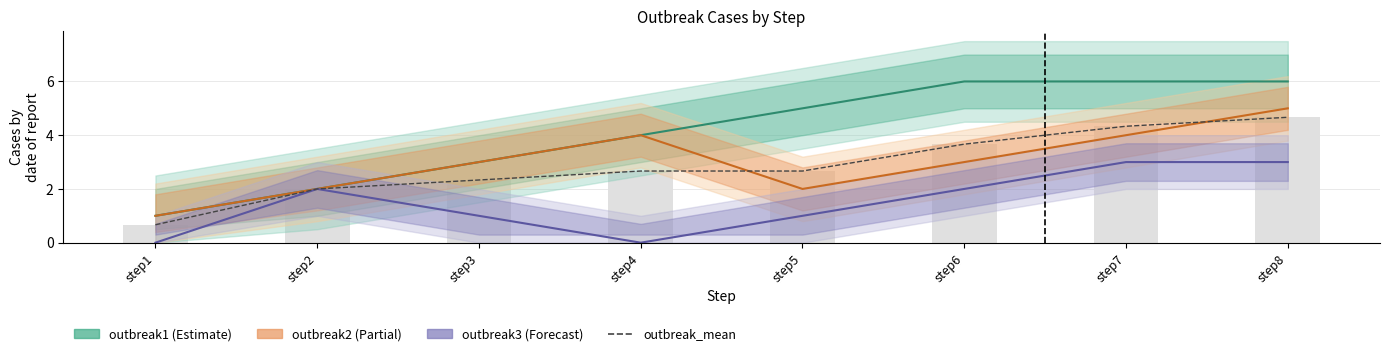

List the labels in order of outbreak3 value, smallest first.

step1, step4, step3, step5, step2, step6, step7, step8